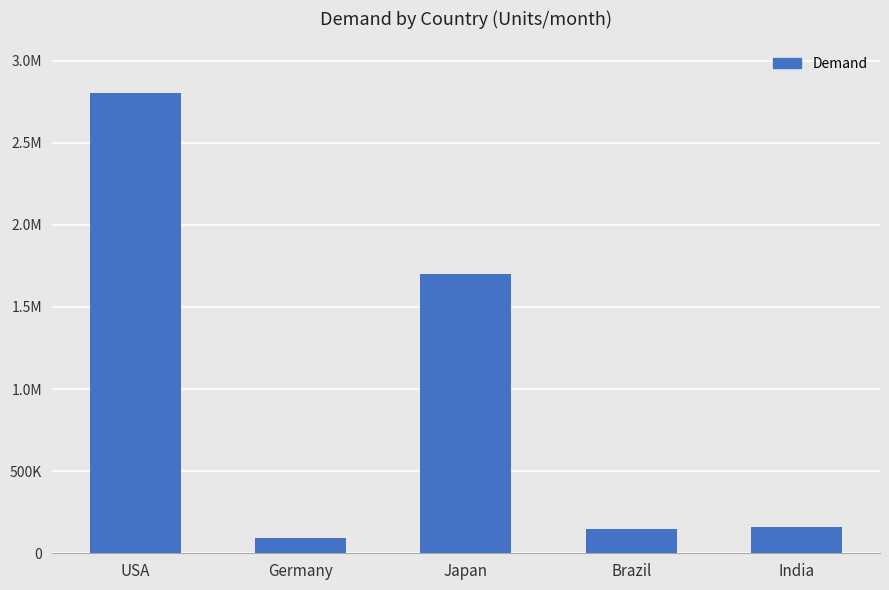

Reading left to right, list all the values displayed in this chart.

2800000	90000	1700000	145000	160000